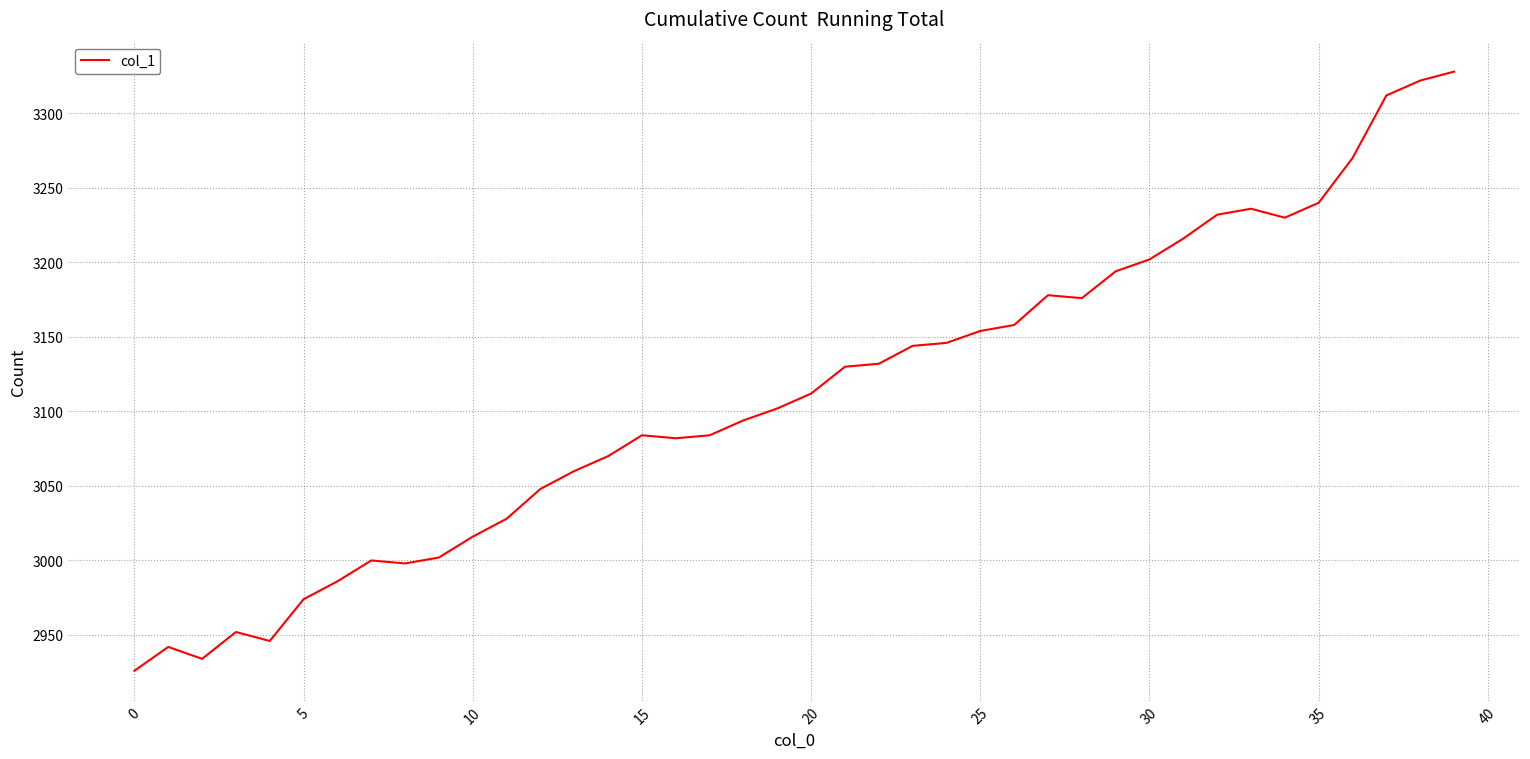

What is the maximum value shown in the chart?

3328